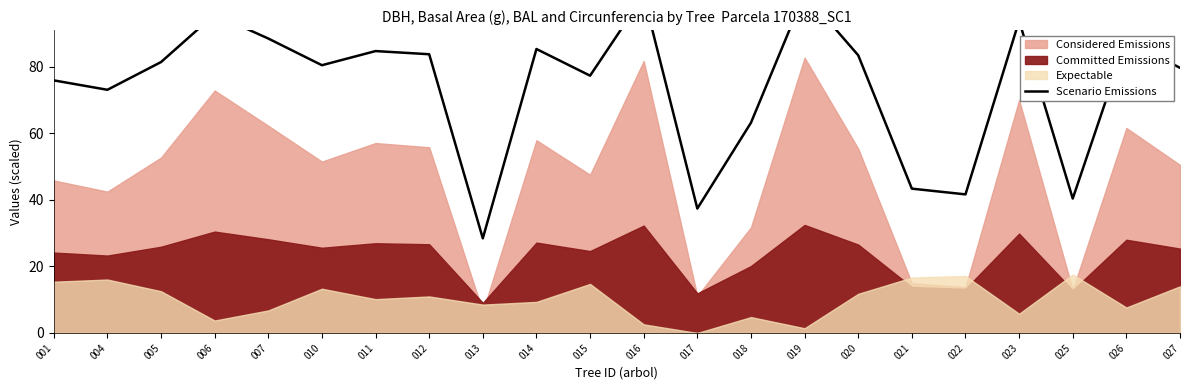

How many interior local peaks (higher than both neighbors) does the data have?

7